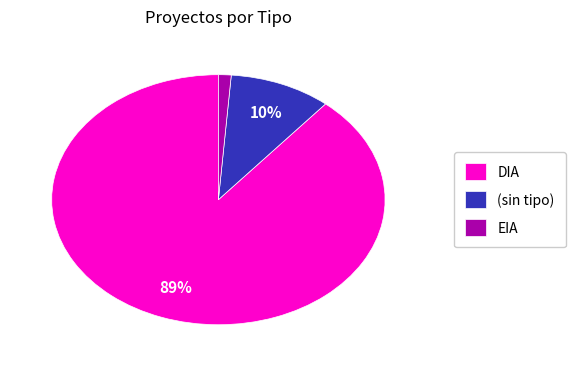

Which has a higher value, EIA or DIA?

DIA